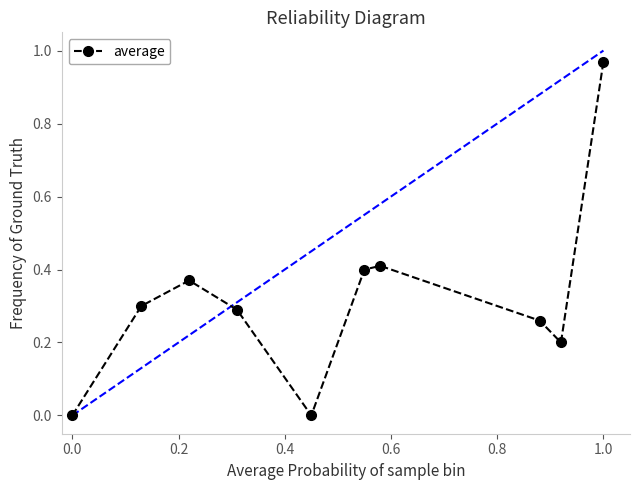

Does the chart display data point markers on the line(s)?

Yes